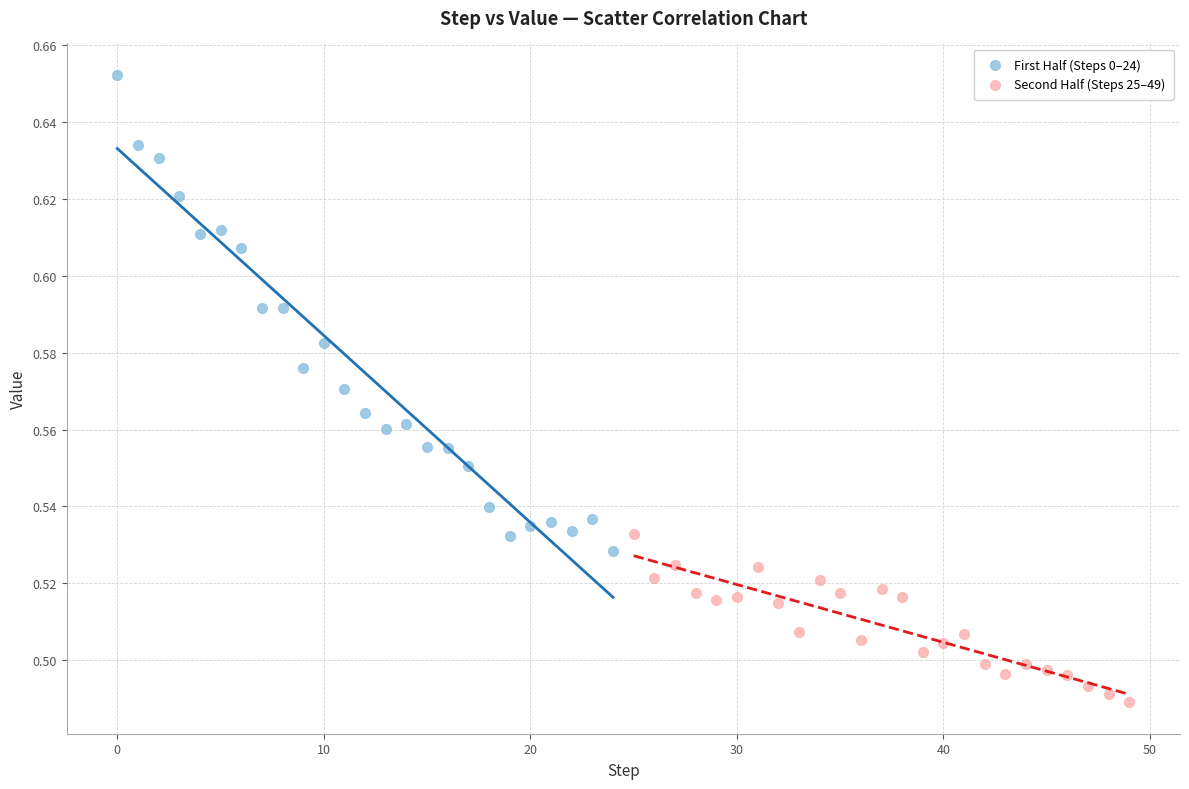

Which series reaches the minimum Y coordinate?

Second Half (Steps 25–49)